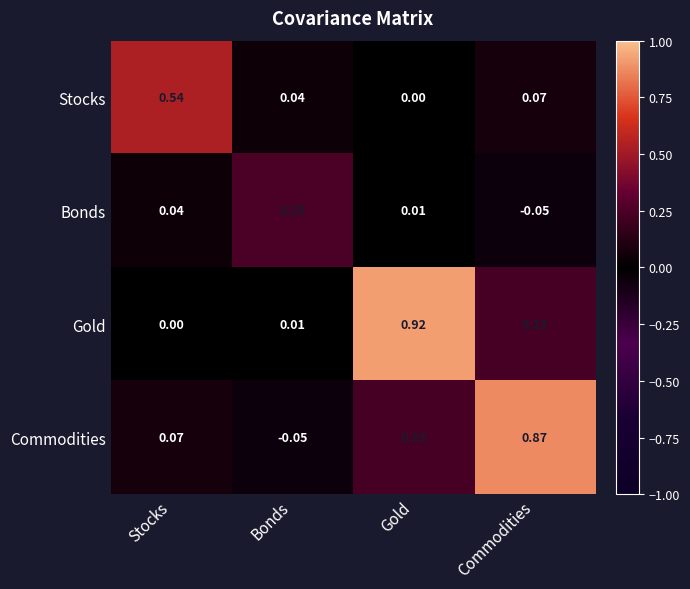

Count the number of data series in this chart.

4